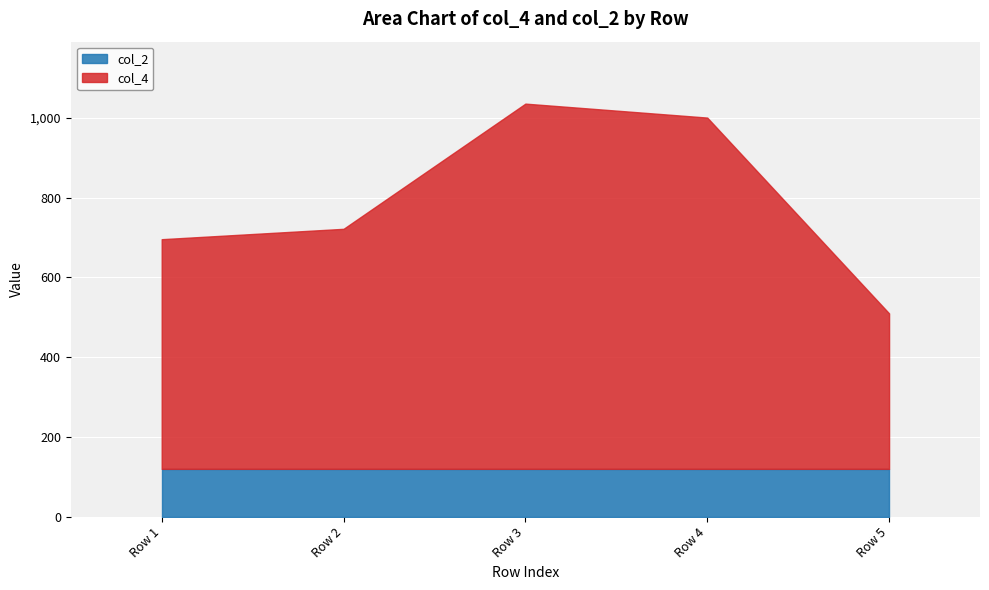

How many data points does each series have?

5